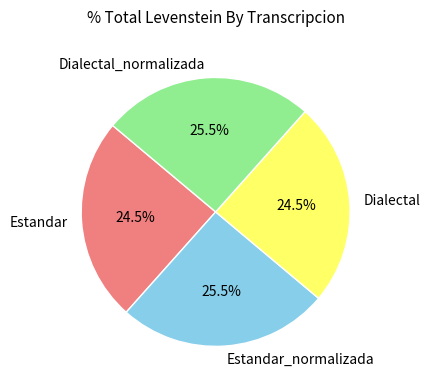

What is the ratio of the value at Dialectal_normalizada to the value at Estandar_normalizada?

1.0